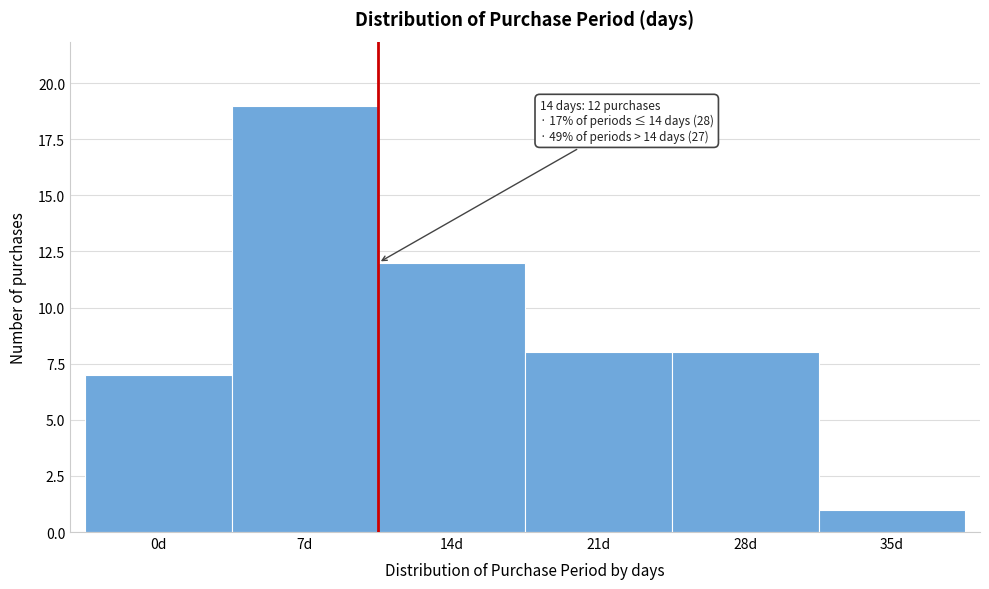

Reading left to right, what are all the values shown in this chart?

7	19	12	8	8	1